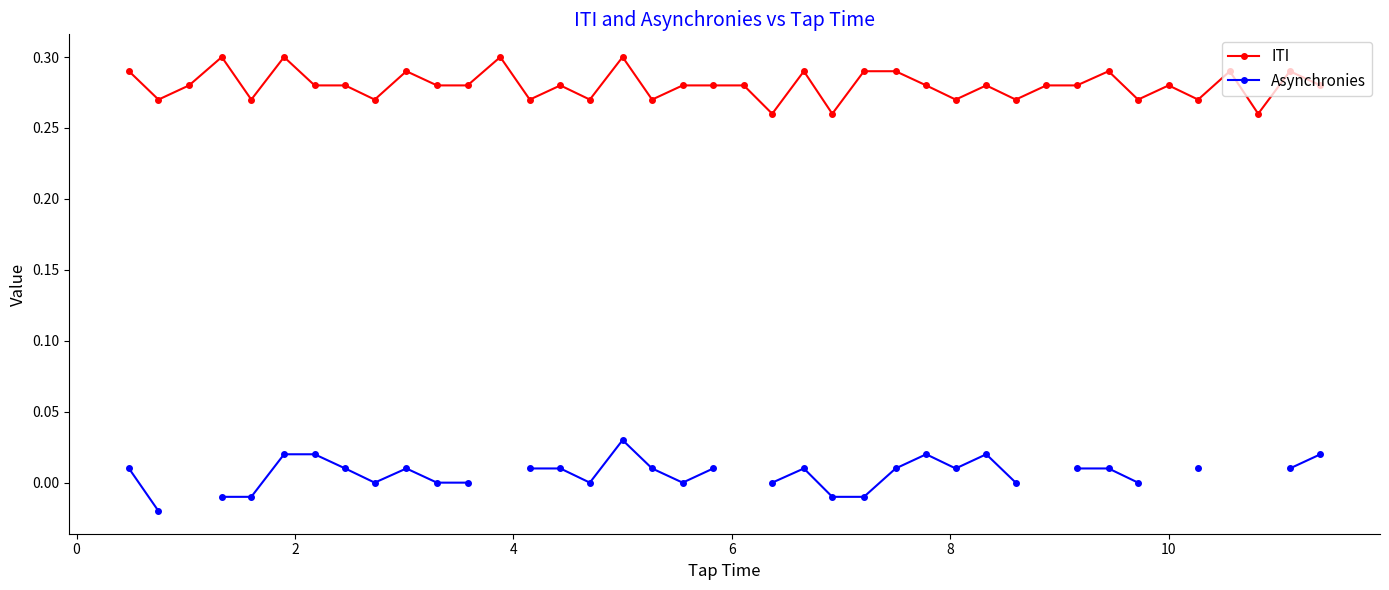

The Asynchronies series shows 0.0 at 22. True or false?

False